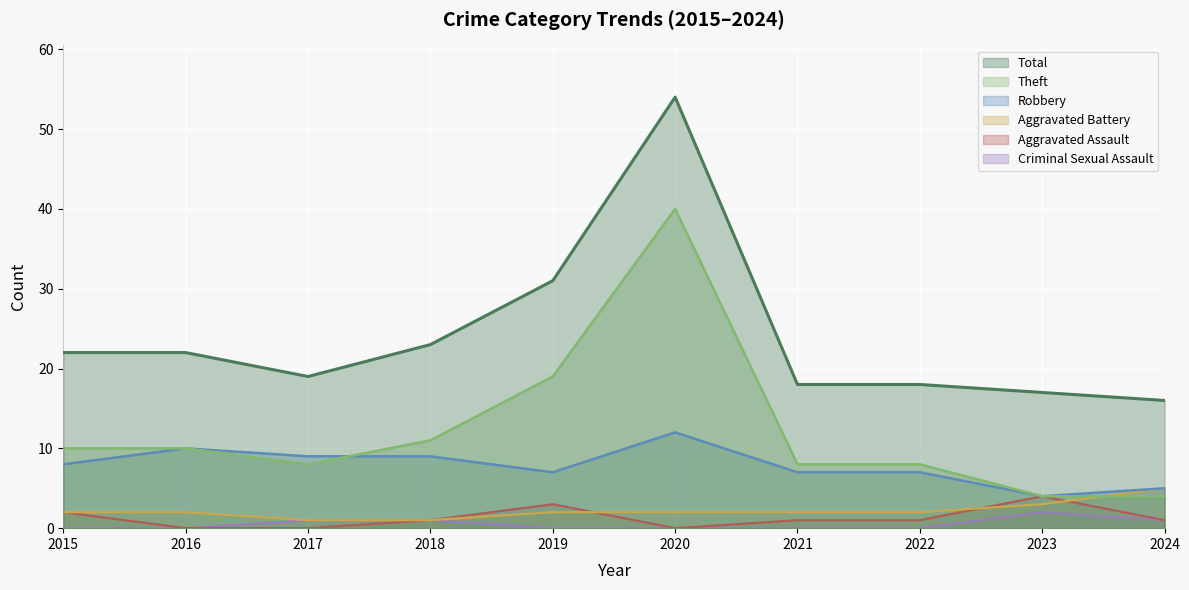

Reading left to right, transcribe all the data shown in this chart.

Aggravated Assault: 2	0	0	1	3	0	1	1	4	1
Aggravated Battery: 2	2	1	1	2	2	2	2	3	5
Criminal Sexual Assault: 0	0	1	1	0	0	0	0	2	1
Robbery: 8	10	9	9	7	12	7	7	4	5
Theft: 10	10	8	11	19	40	8	8	4	4
Total: 22	22	19	23	31	54	18	18	17	16